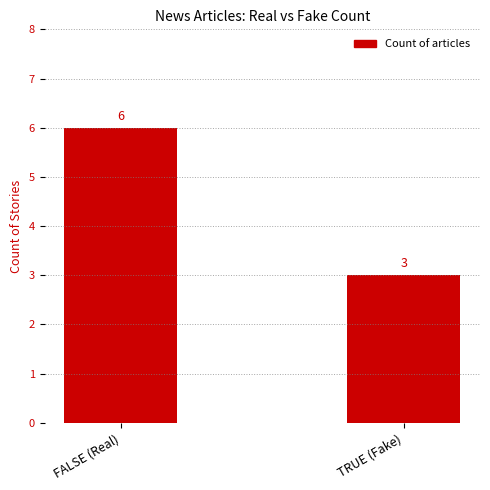

Which category has the highest value across all series?

FALSE (Real)